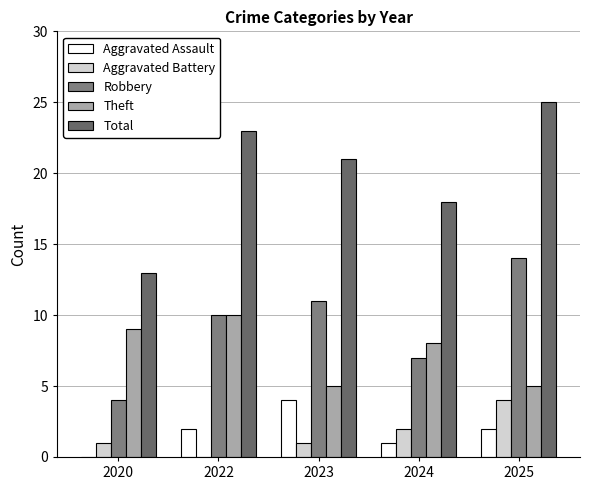

At which category is the sum across all series the highest?

2025